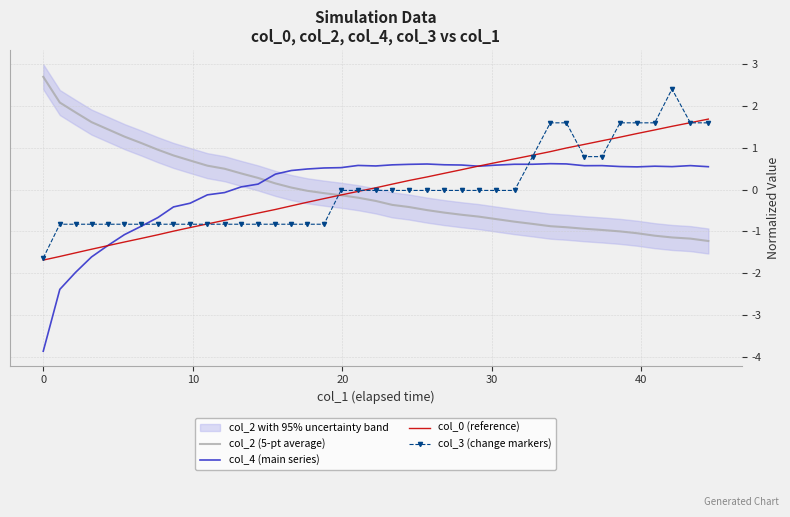

After their last crossing, which series has the higher values: col_4 (main series) or col_2 (5-pt average)?

col_4 (main series)